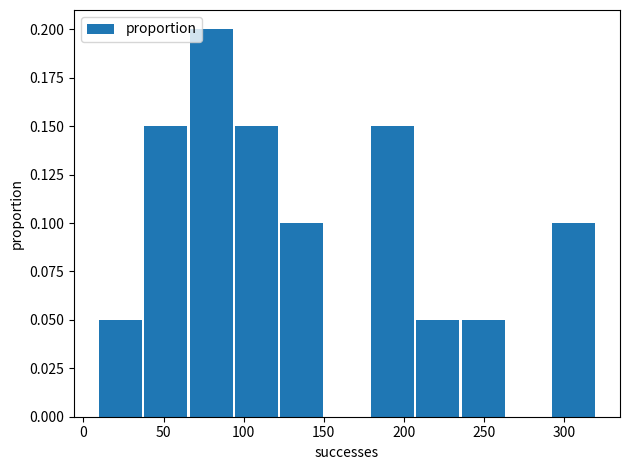

What is the height of the bar covering 65 to 95 on the x-axis? Neither the bar edges nor the heights are printed on the chart, so give them approximately, as read against the axes.

0.20